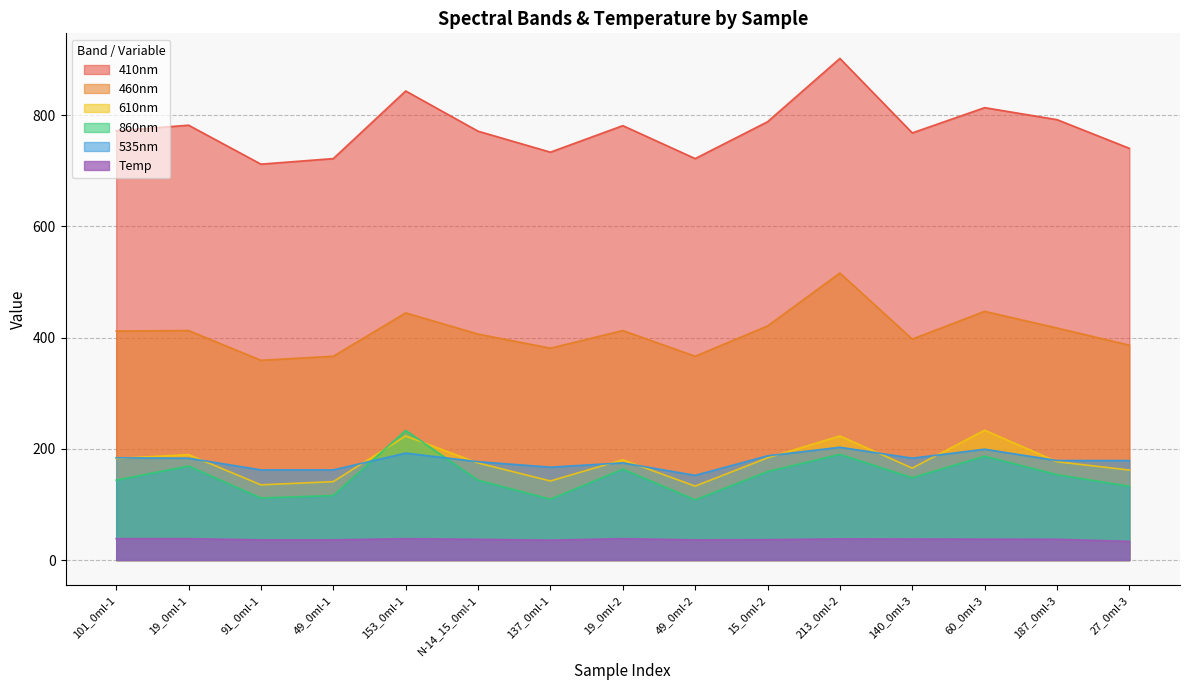

In 410nm, how many points are lower than both neighbors (excluding endpoints)?

4